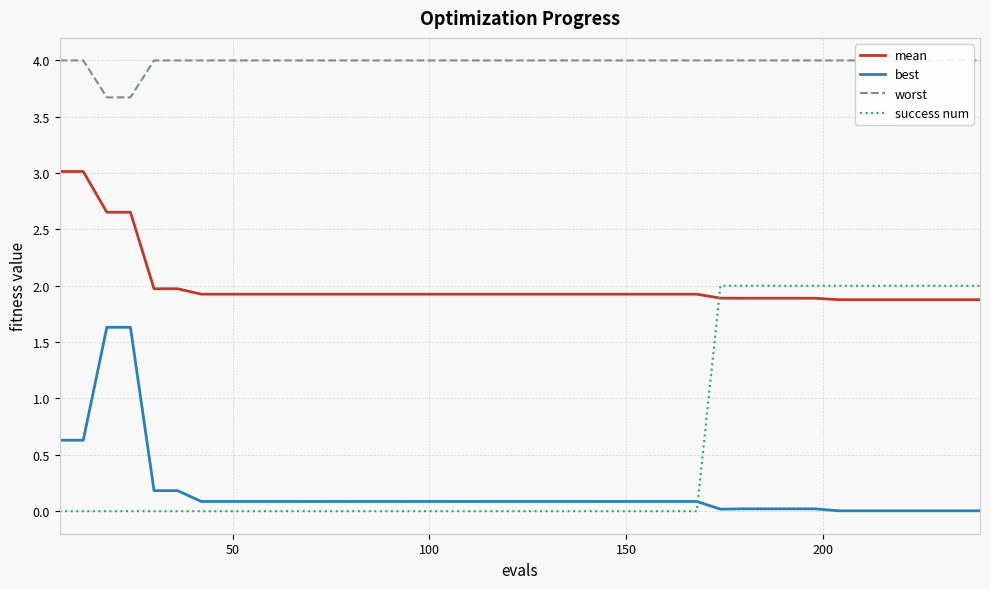

True or false: mean and best intersect in this chart.

False